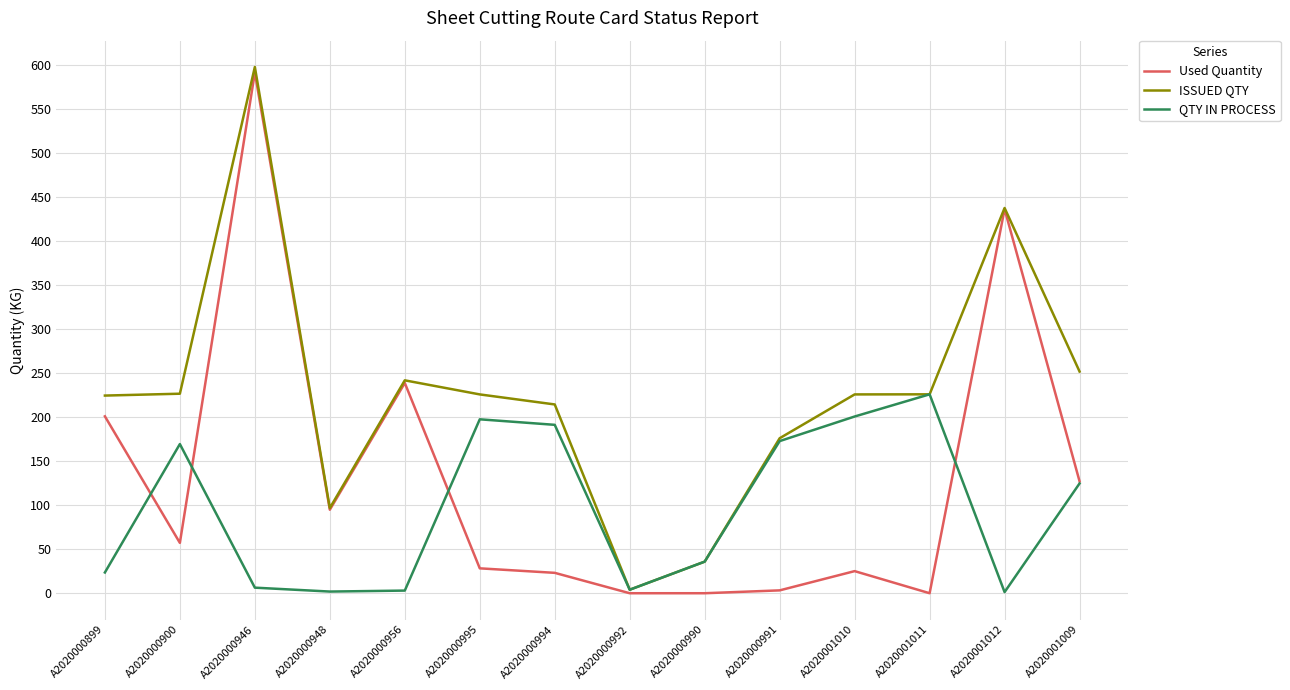

List the series in order of their overall mean, lowest first.

QTY IN PROCESS, Used Quantity, ISSUED QTY